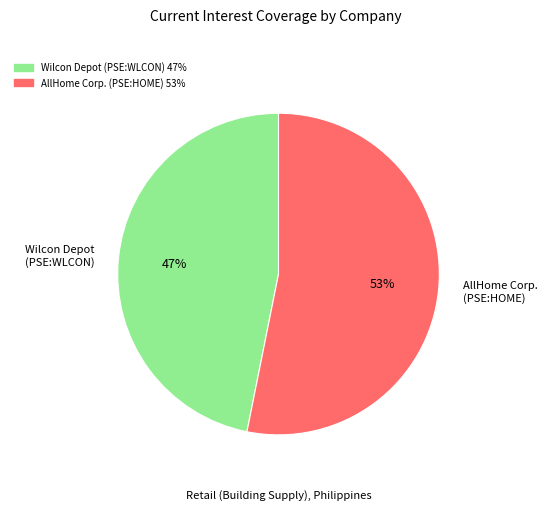

Count the number of slices in the pie.

2